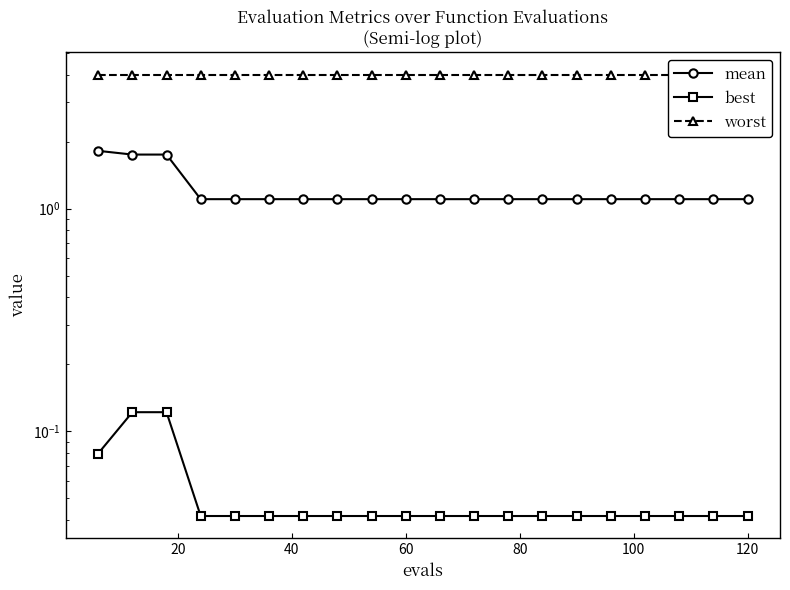

Does the chart display data point markers on the line(s)?

Yes